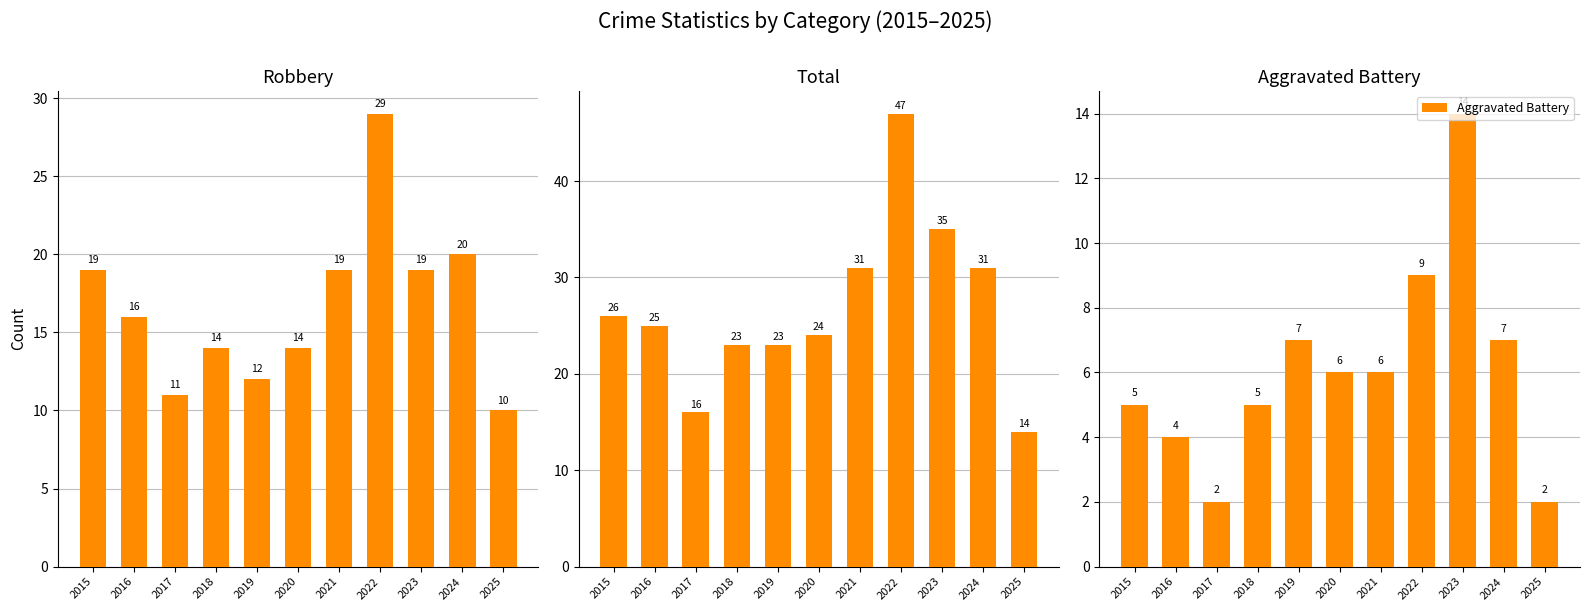

At which label does Robbery first exceed 16?

2015